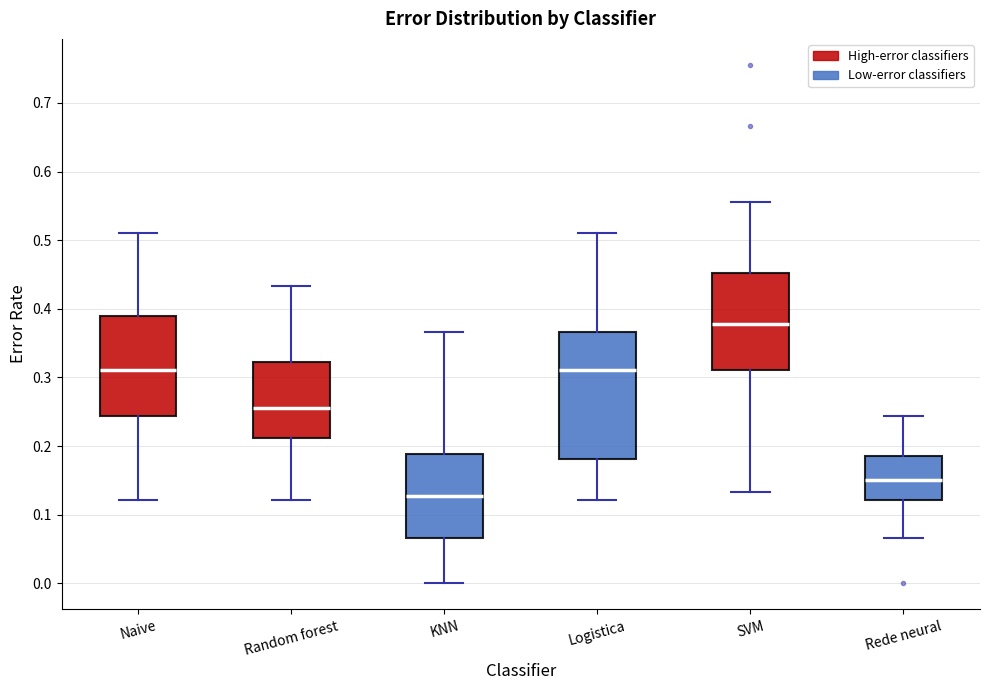

Which box has the lowest median line?

KNN